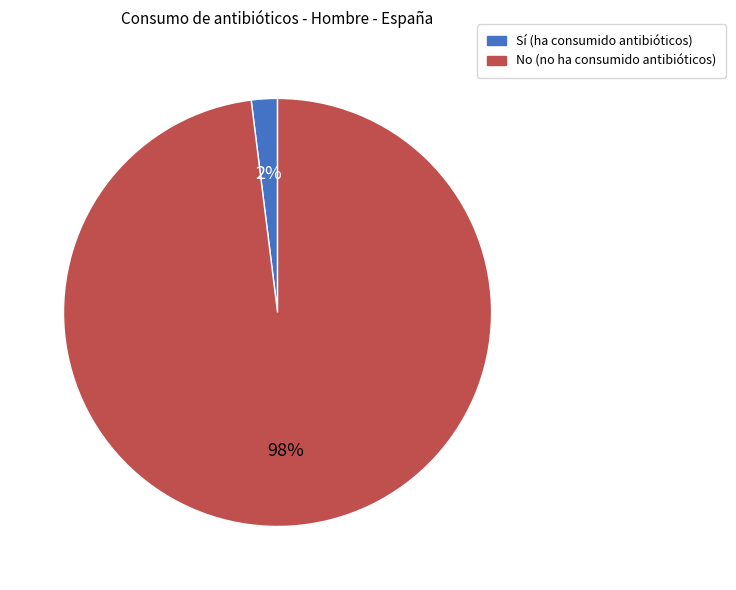

To the nearest percent, what percentage of the pie is No?

98%